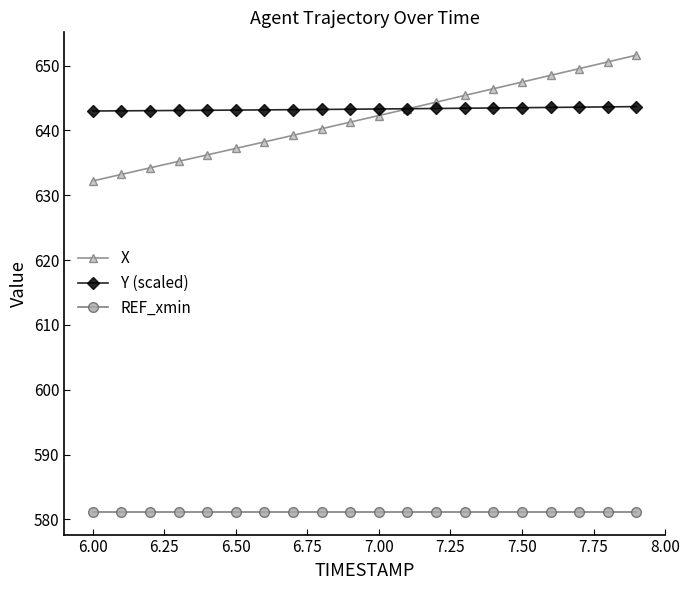

What is the difference between the maximum and minimum values in the Y (scaled) series?

0.7